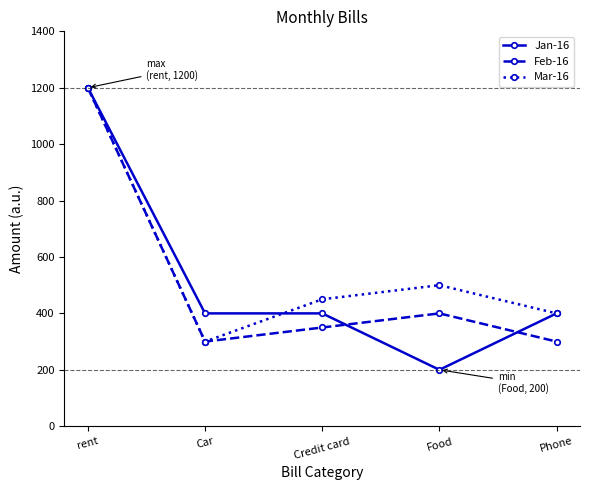

How many lines are shown in the chart?

3